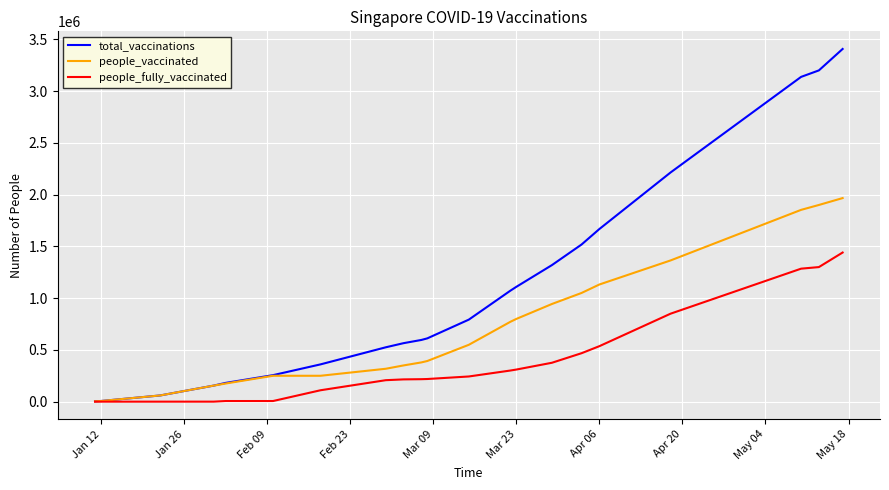

How many lines are shown in the chart?

3